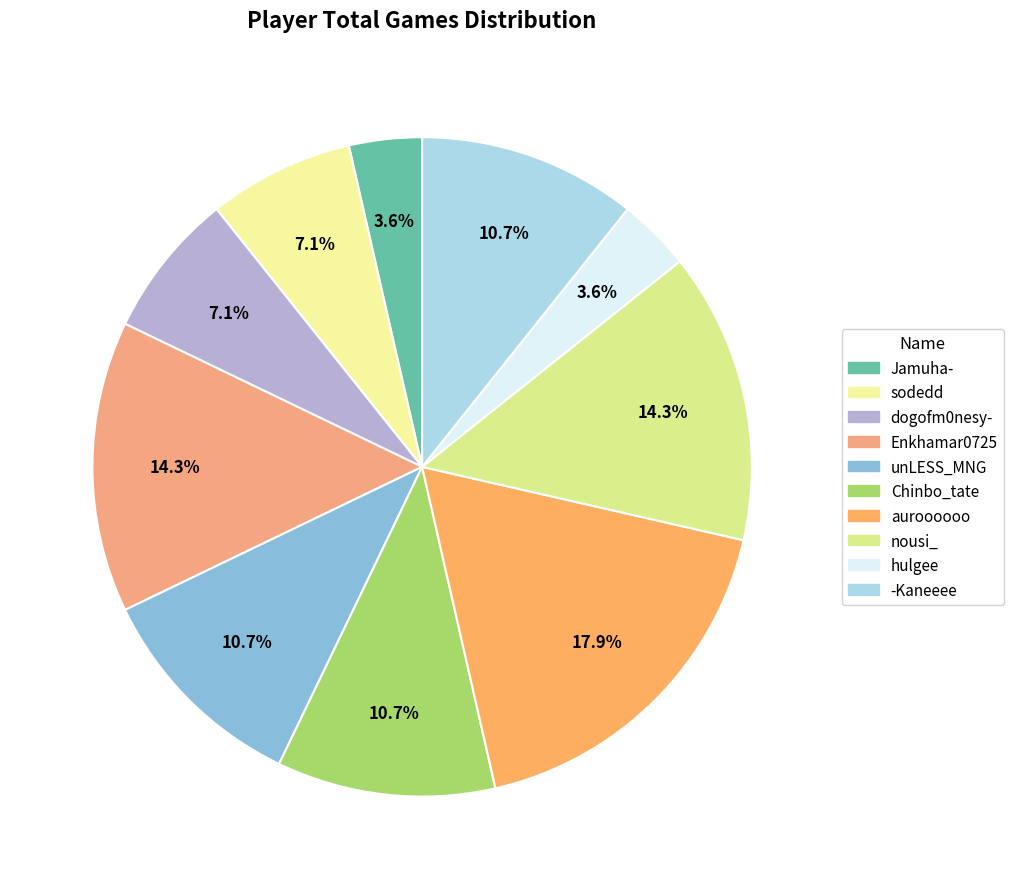

Is there any slice that represents more than half of the pie?

No